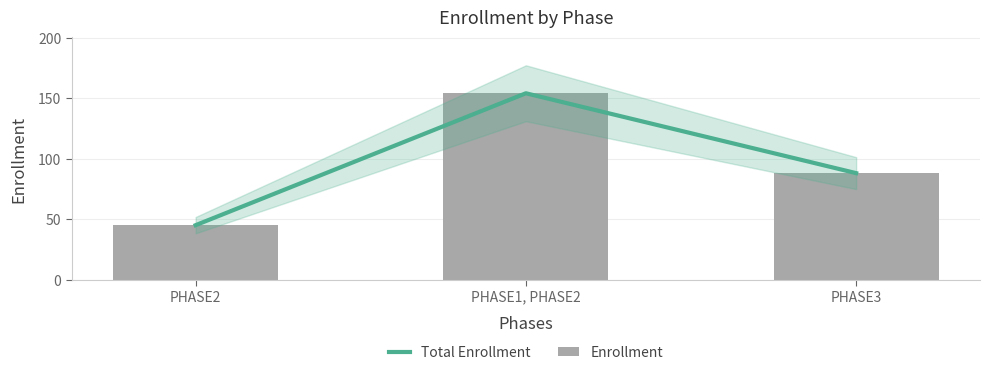

Rank the series by their maximum value, from highest to lowest.

Total Enrollment, Enrollment